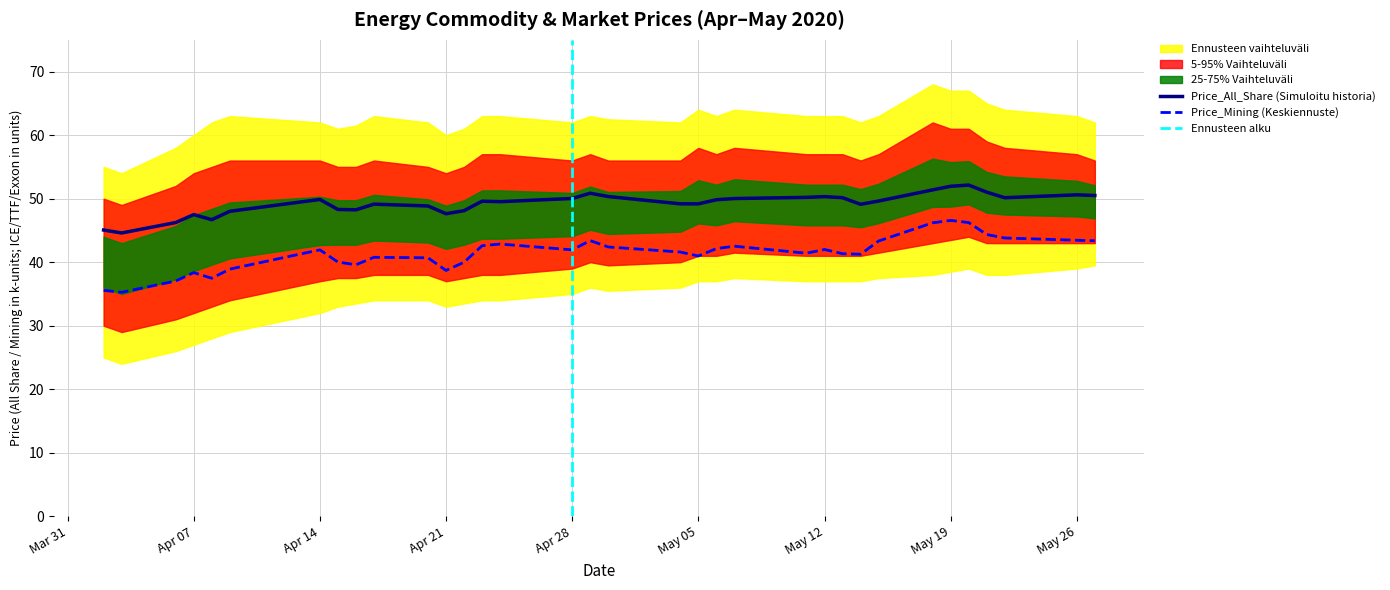

True or false: Price_Mining (Keskiennuste) has a value of 21.4 at May 12.

False